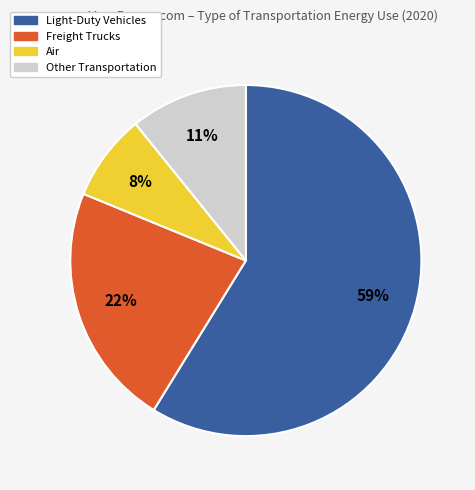

What percentage is the Light-Duty Vehicles slice, to the nearest percent?

59%